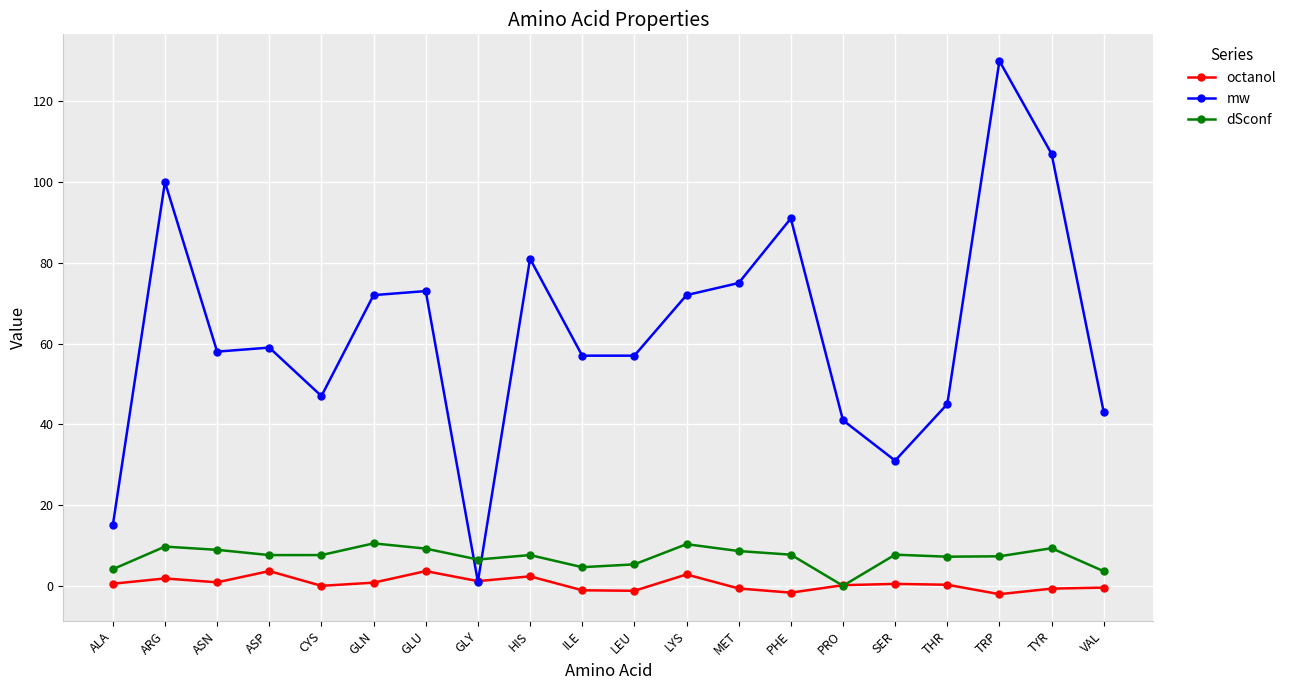

What is the sum of the mw values at GLY and CYS?

48.0